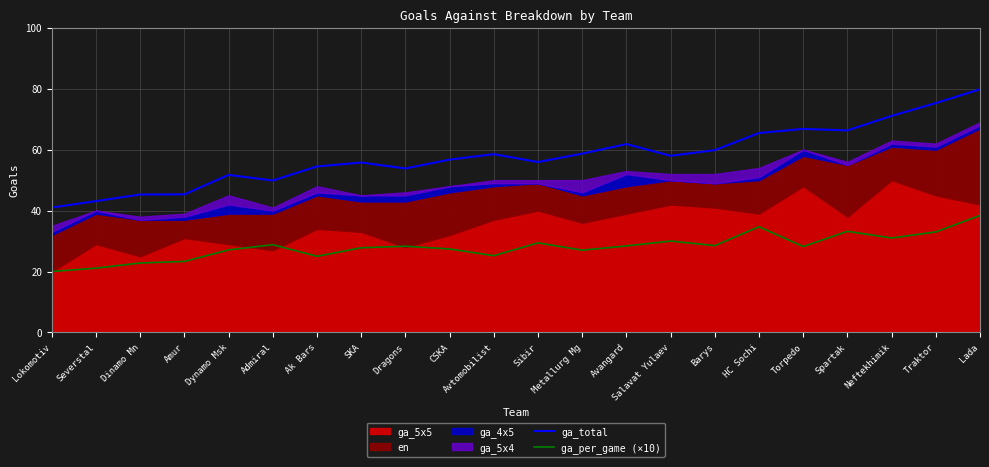

What is the smallest value displayed?

20.0